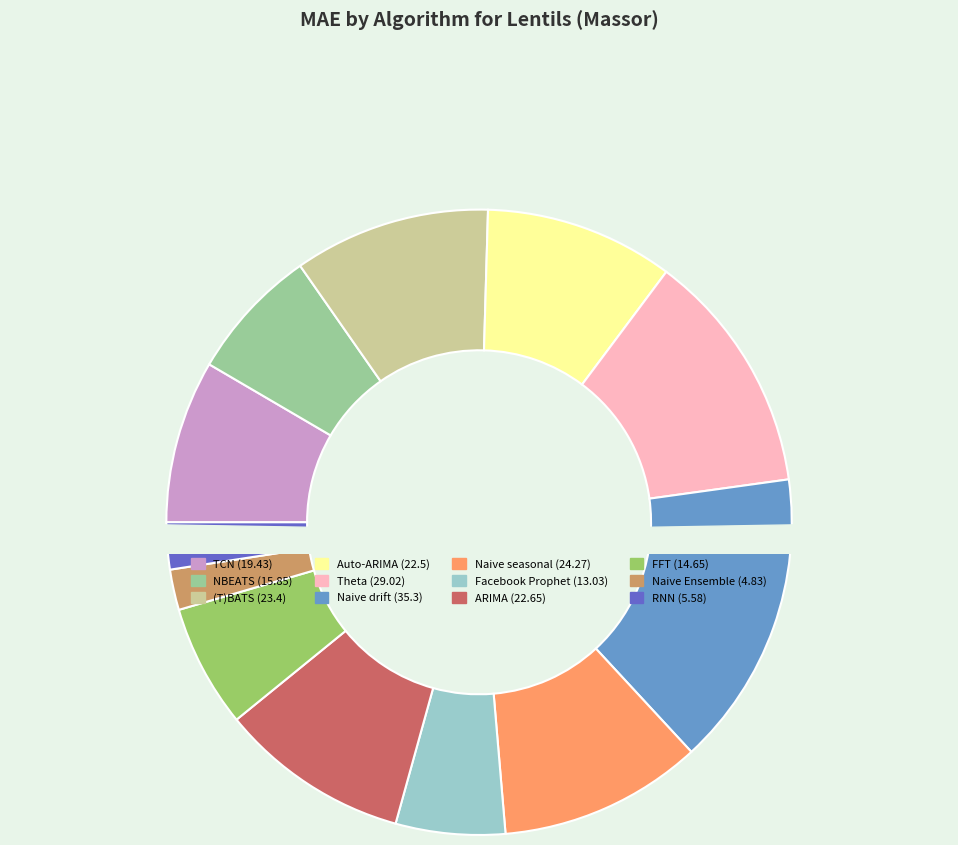

Which category has the smallest portion of the pie?

Naive Ensemble